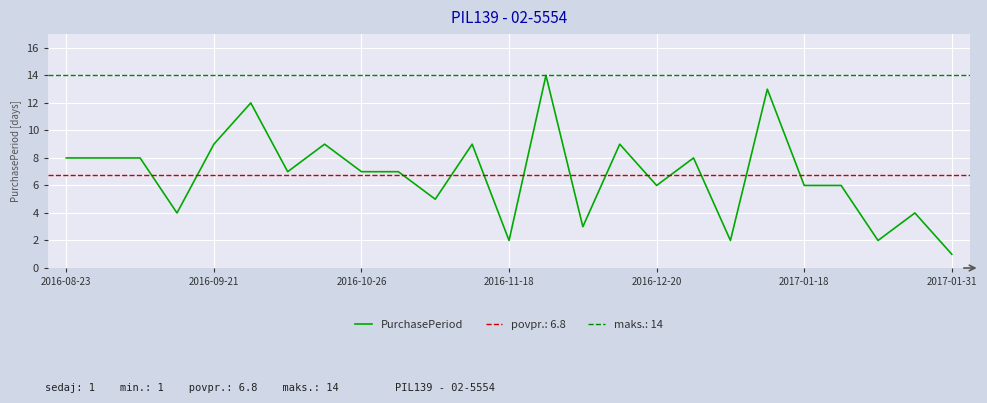

The value of PurchasePeriod at 2017-01-31 is 1. True or false?

True